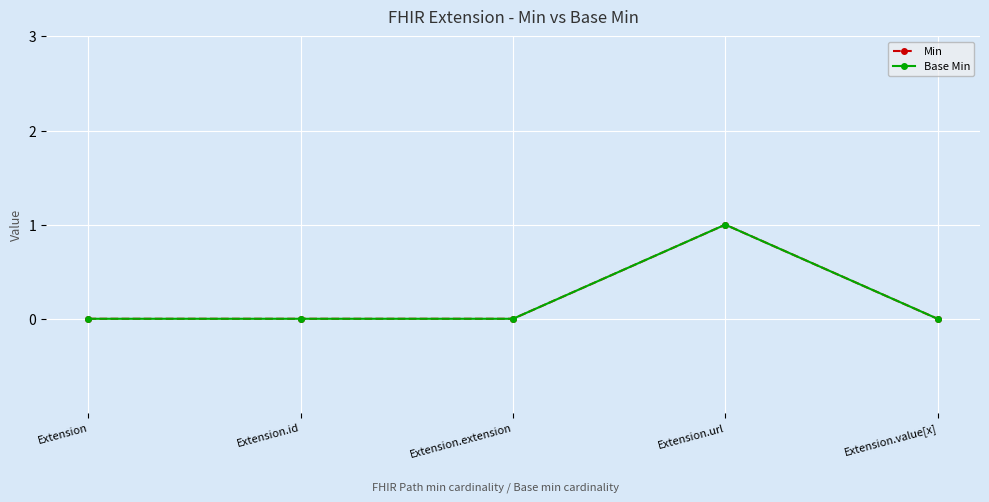

Is this an area chart (filled region under the line)?

No